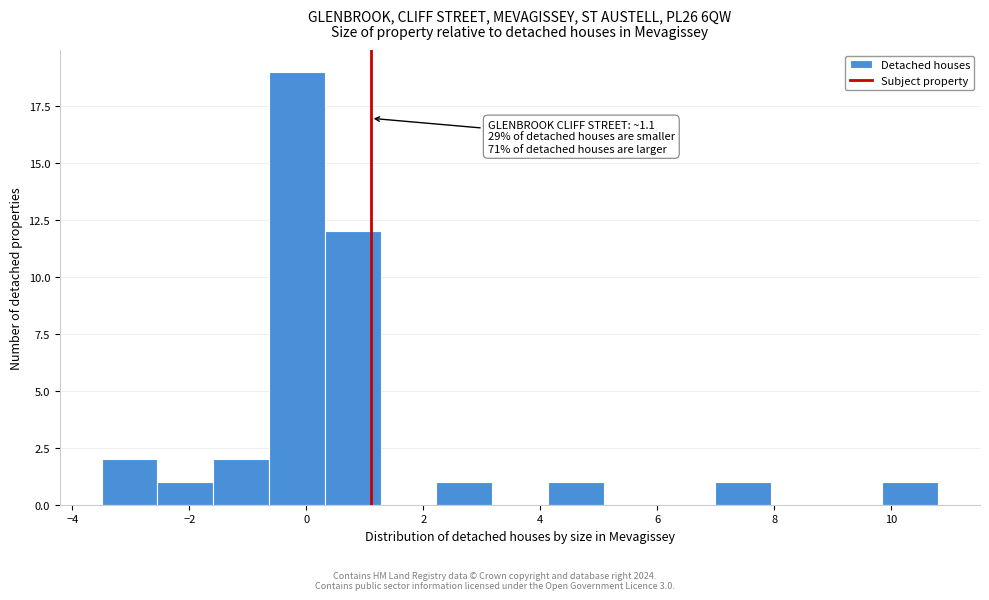

Over which range of the x-axis is the bar tallest?

-0.6 to 0.4